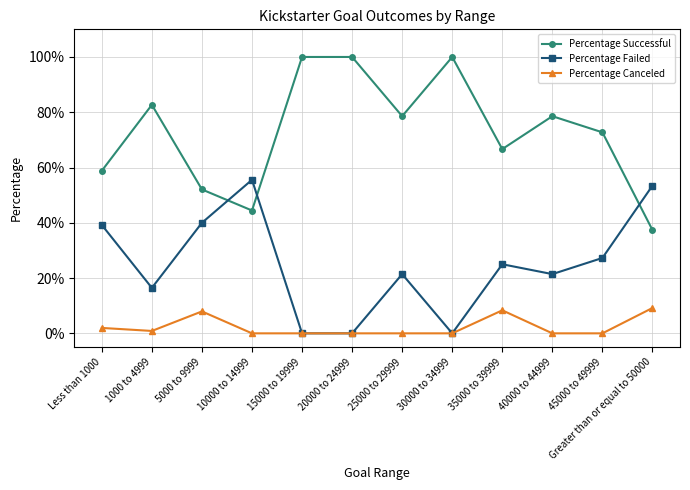

At which label does Percentage Canceled reach its minimum?

10000 to 14999